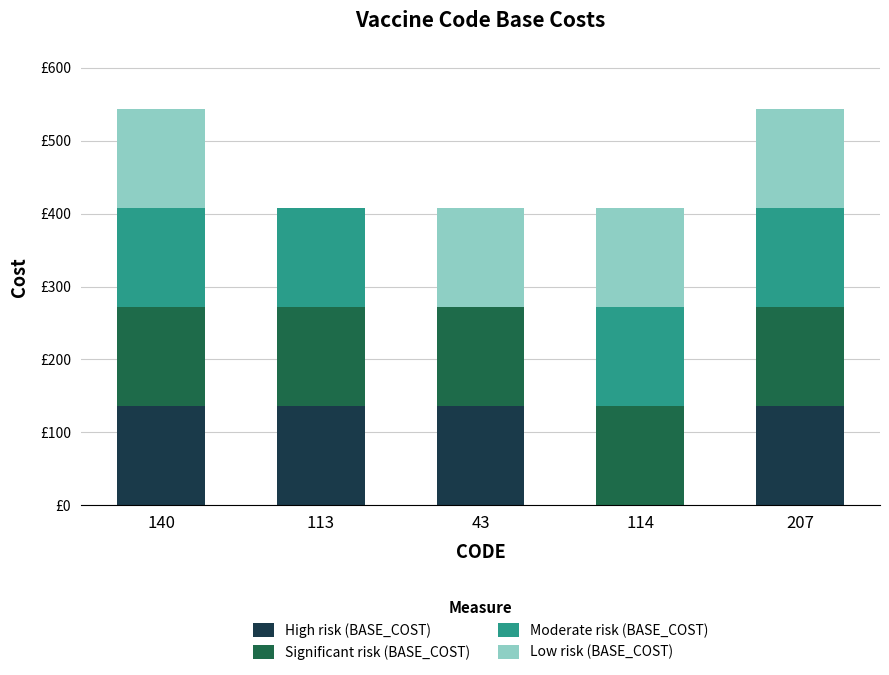

Which series has the widest spread of values?

High risk (BASE_COST)